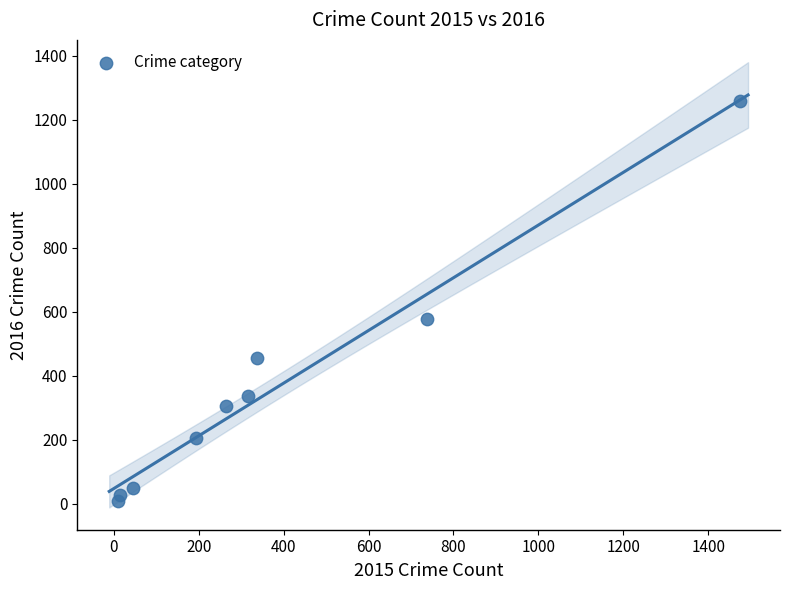

What Y value in the scatter plot is closest to 633?

576